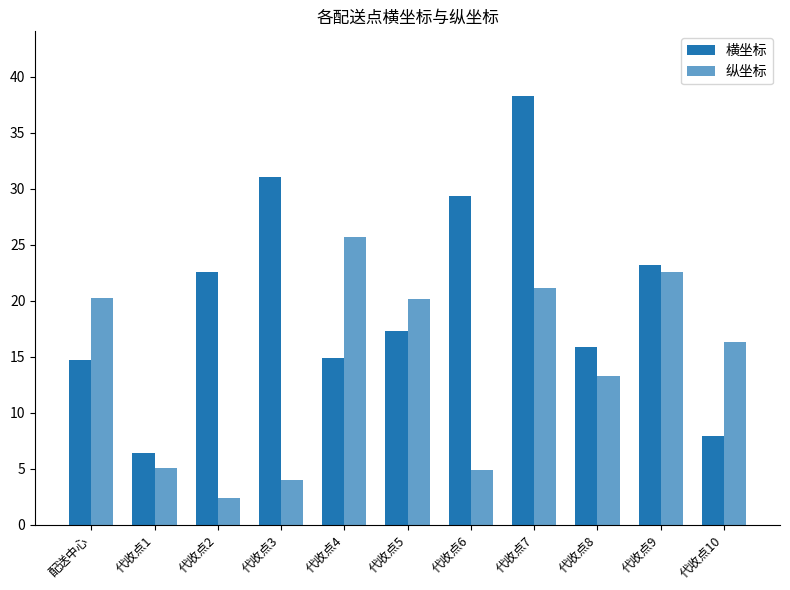

How many bars are there in total?

22